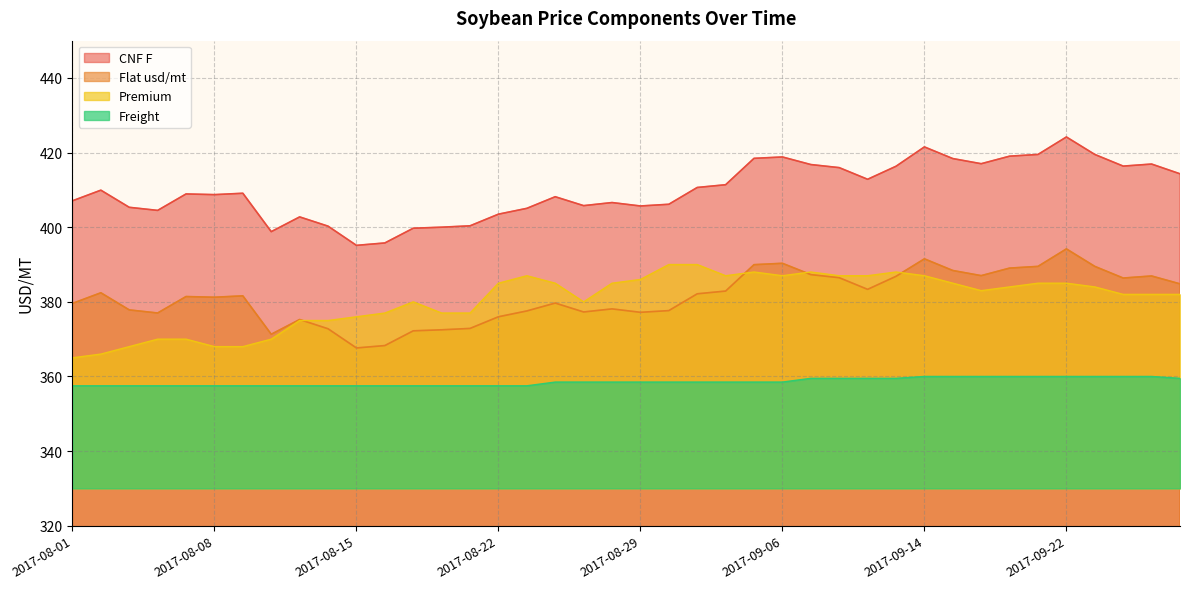

Reading left to right, transcribe all the data shown in this chart.

Flat usd/mt: 2017-08-01=379.6	2017-08-02=382.4	2017-08-03=377.8	2017-08-04=377.0	2017-08-07=381.4	2017-08-08=381.2	2017-08-09=381.6	2017-08-10=371.3	2017-08-11=375.3	2017-08-14=372.8	2017-08-15=367.6	2017-08-16=368.3	2017-08-17=372.2	2017-08-18=372.5	2017-08-21=372.9	2017-08-22=376.0	2017-08-23=377.6	2017-08-24=379.7	2017-08-25=377.3	2017-08-28=378.1	2017-08-29=377.2	2017-08-30=377.7	2017-08-31=382.2	2017-09-01=382.9	2017-09-05=390.0	2017-09-06=390.3	2017-09-08=387.3	2017-09-11=386.5	2017-09-12=383.3	2017-09-13=386.8	2017-09-14=391.5	2017-09-18=388.4	2017-09-19=387.0	2017-09-20=389.0	2017-09-21=389.5	2017-09-22=394.2	2017-09-25=389.5	2017-09-26=386.4	2017-09-27=386.9	2017-09-28=384.8
CNF F: 2017-08-01=407.1	2017-08-02=409.9	2017-08-03=405.3	2017-08-04=404.5	2017-08-07=408.9	2017-08-08=408.7	2017-08-09=409.1	2017-08-10=398.8	2017-08-11=402.8	2017-08-14=400.3	2017-08-15=395.1	2017-08-16=395.8	2017-08-17=399.7	2017-08-18=400.0	2017-08-21=400.4	2017-08-22=403.5	2017-08-23=405.1	2017-08-24=408.2	2017-08-25=405.8	2017-08-28=406.6	2017-08-29=405.7	2017-08-30=406.2	2017-08-31=410.7	2017-09-01=411.4	2017-09-05=418.5	2017-09-06=418.8	2017-09-08=416.8	2017-09-11=416.0	2017-09-12=412.8	2017-09-13=416.3	2017-09-14=421.5	2017-09-18=418.4	2017-09-19=417.0	2017-09-20=419.0	2017-09-21=419.5	2017-09-22=424.2	2017-09-25=419.5	2017-09-26=416.4	2017-09-27=416.9	2017-09-28=414.3
Premium: 2017-08-01=365.0	2017-08-02=366.0	2017-08-03=368.0	2017-08-04=370.0	2017-08-07=370.0	2017-08-08=368.0	2017-08-09=368.0	2017-08-10=370.0	2017-08-11=375.0	2017-08-14=375.0	2017-08-15=376.0	2017-08-16=377.0	2017-08-17=380.0	2017-08-18=377.0	2017-08-21=377.0	2017-08-22=385.0	2017-08-23=387.0	2017-08-24=385.0	2017-08-25=380.0	2017-08-28=385.0	2017-08-29=386.0	2017-08-30=390.0	2017-08-31=390.0	2017-09-01=387.0	2017-09-05=388.0	2017-09-06=387.0	2017-09-08=388.0	2017-09-11=387.0	2017-09-12=387.0	2017-09-13=388.0	2017-09-14=387.0	2017-09-18=385.0	2017-09-19=383.0	2017-09-20=384.0	2017-09-21=385.0	2017-09-22=385.0	2017-09-25=384.0	2017-09-26=382.0	2017-09-27=382.0	2017-09-28=382.0
Freight: 2017-08-01=357.5	2017-08-02=357.5	2017-08-03=357.5	2017-08-04=357.5	2017-08-07=357.5	2017-08-08=357.5	2017-08-09=357.5	2017-08-10=357.5	2017-08-11=357.5	2017-08-14=357.5	2017-08-15=357.5	2017-08-16=357.5	2017-08-17=357.5	2017-08-18=357.5	2017-08-21=357.5	2017-08-22=357.5	2017-08-23=357.5	2017-08-24=358.5	2017-08-25=358.5	2017-08-28=358.5	2017-08-29=358.5	2017-08-30=358.5	2017-08-31=358.5	2017-09-01=358.5	2017-09-05=358.5	2017-09-06=358.5	2017-09-08=359.5	2017-09-11=359.5	2017-09-12=359.5	2017-09-13=359.5	2017-09-14=360.0	2017-09-18=360.0	2017-09-19=360.0	2017-09-20=360.0	2017-09-21=360.0	2017-09-22=360.0	2017-09-25=360.0	2017-09-26=360.0	2017-09-27=360.0	2017-09-28=359.5